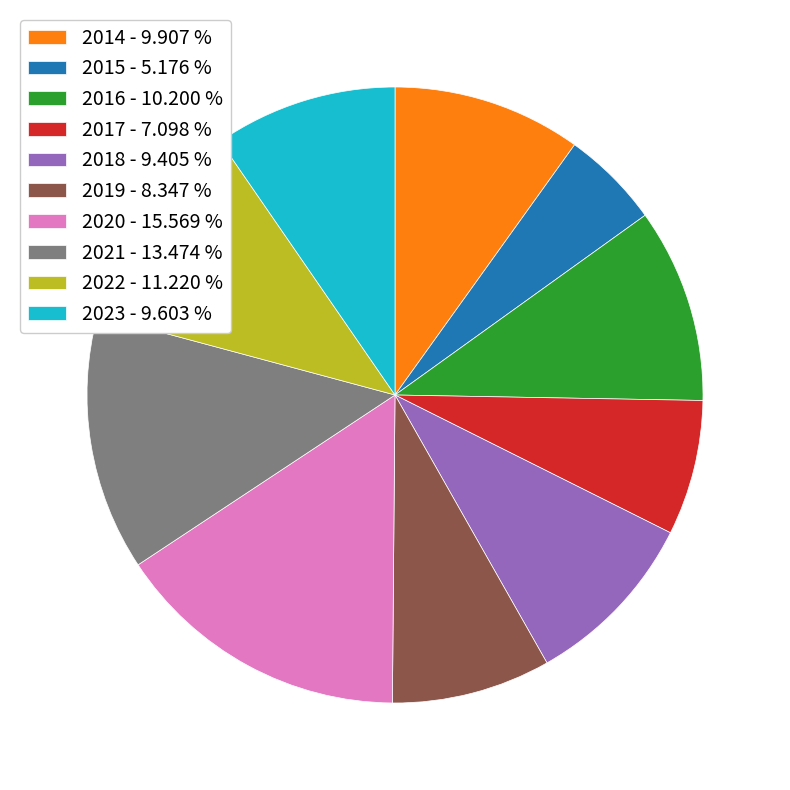

Combined, do 2015 - 5.176 % and 2016 - 10.200 % account for over 50%?

No